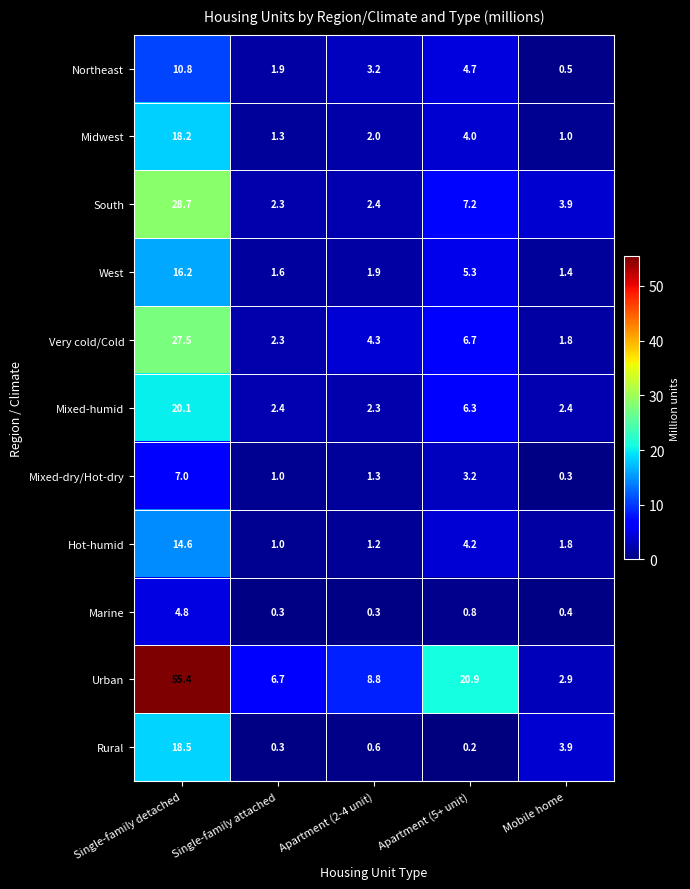

What is the difference between the highest and lowest values at Single-family detached?

50.6